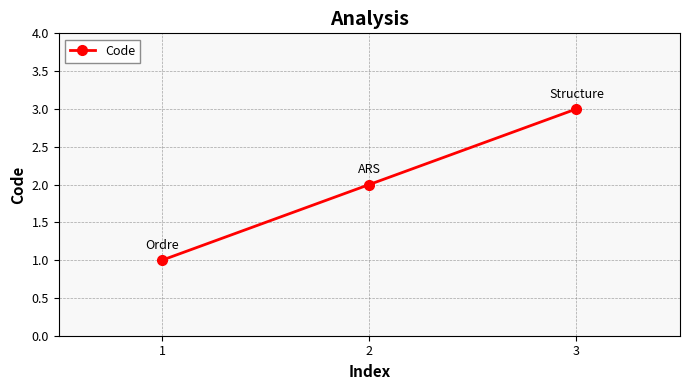

Rank the categories by value from highest to lowest.

3, 2, 1